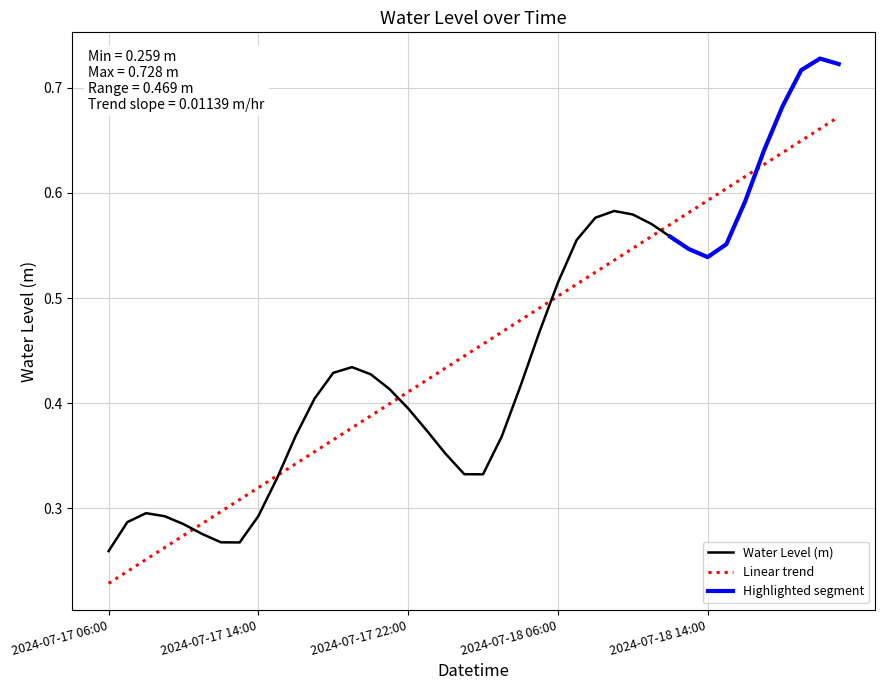

Where is the data nearest to the value 0?

2024-07-17 06:00